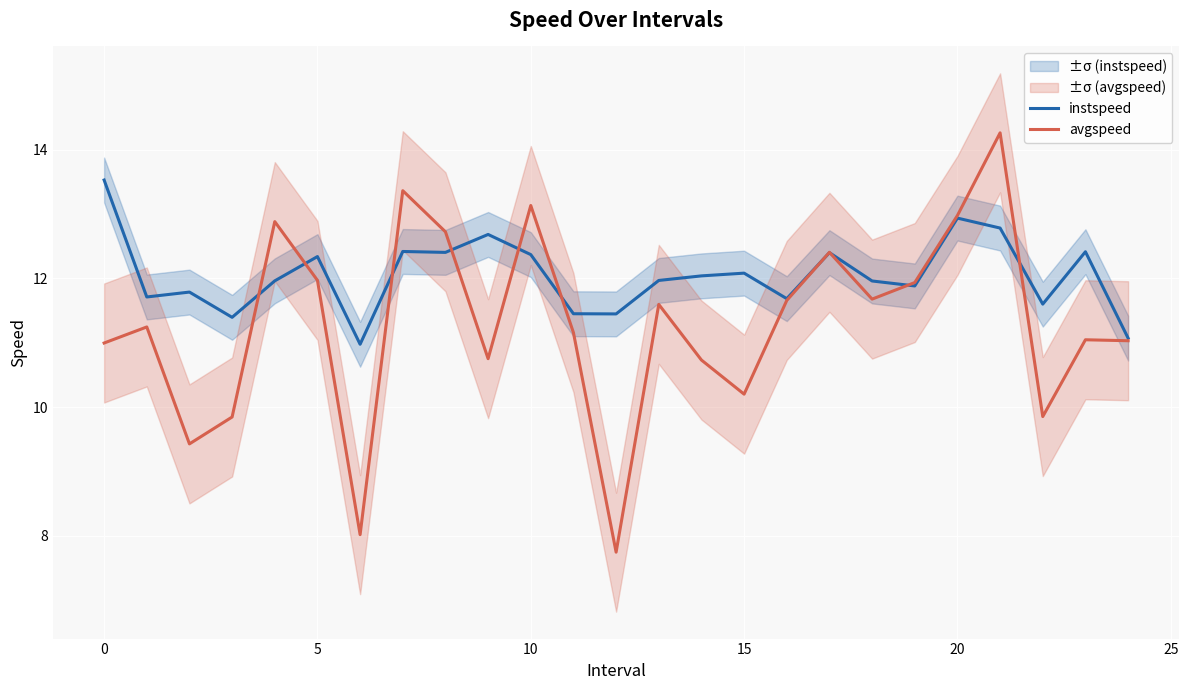

What is the minimum value for instspeed?

11.0